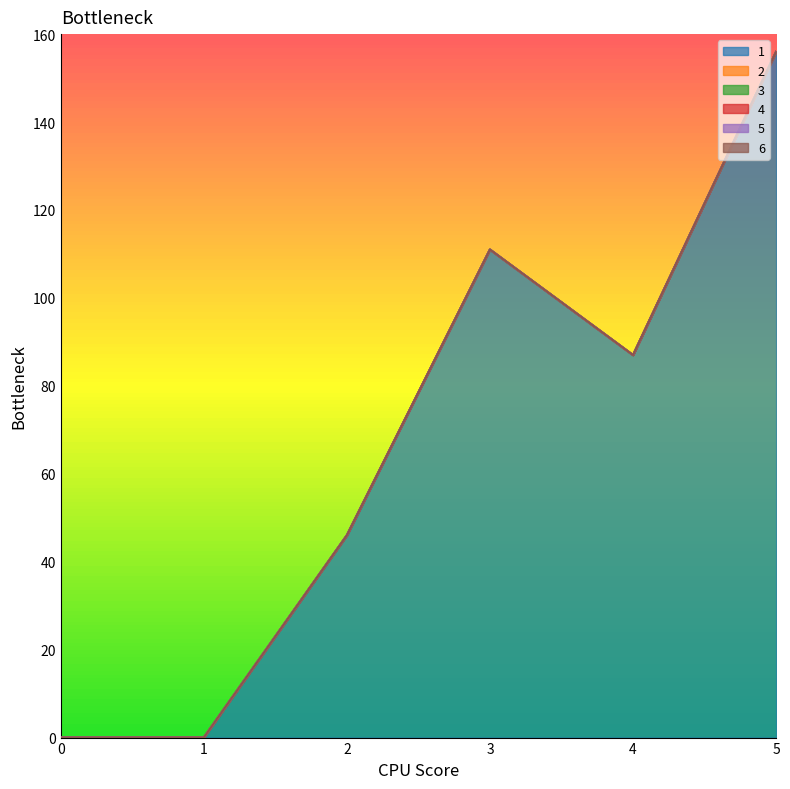

At which category is the sum across all series the highest?

5